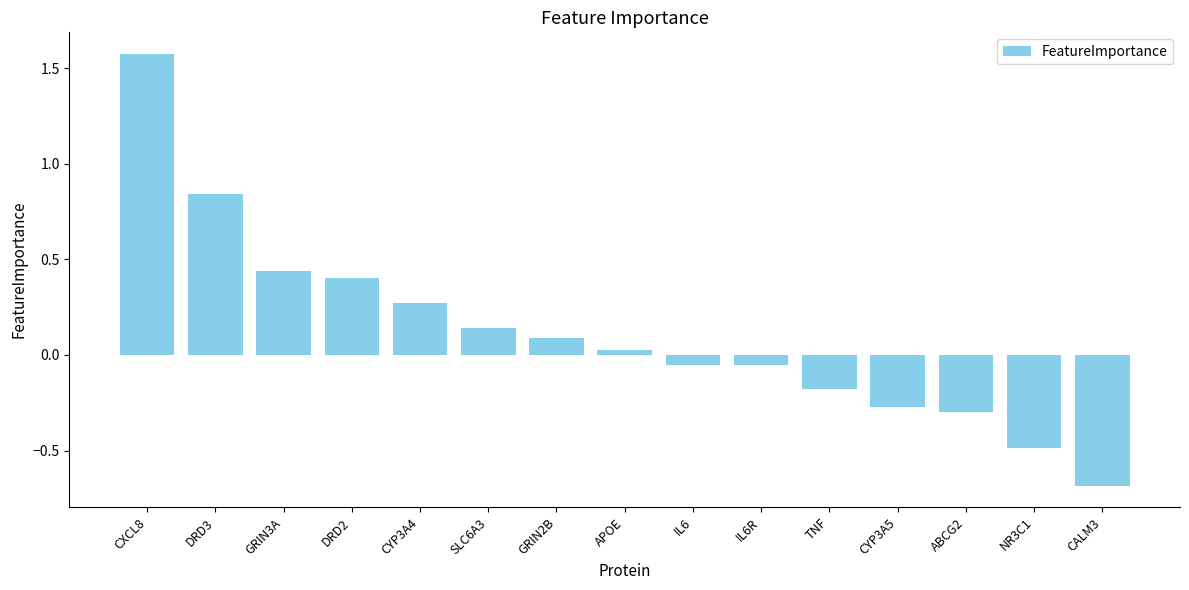

Between DRD2 and GRIN2B, which is larger?

DRD2